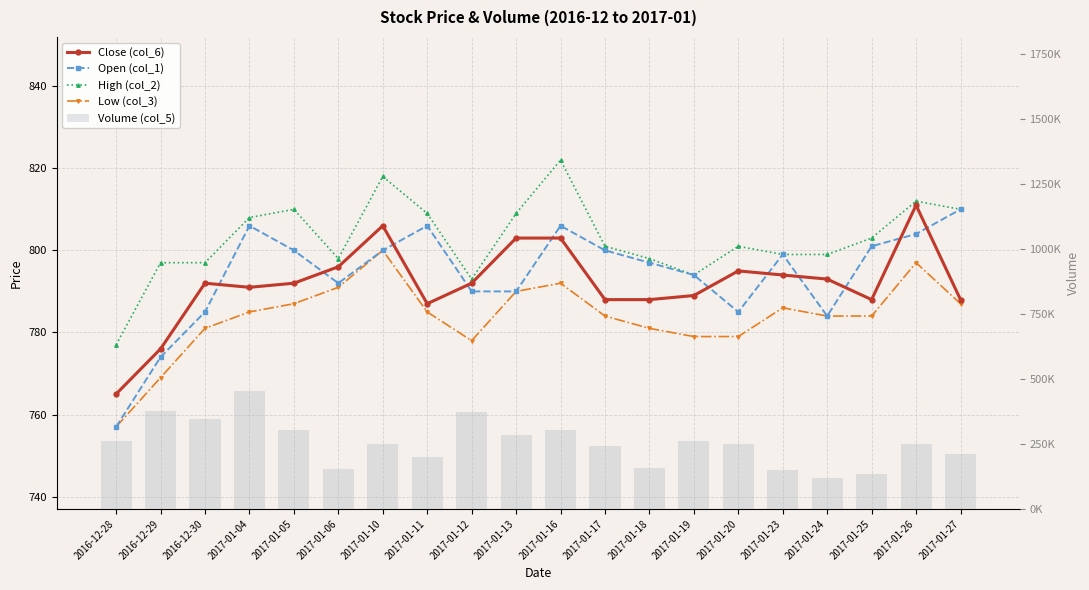

Reading left to right, list all the values displayed in this chart.

Close (col_6): 765	776	792	791	792	796	806	787	792	803	803	788	788	789	795	794	793	788	811	788
Open (col_1): 757	774	785	806	800	792	800	806	790	790	806	800	797	794	785	799	784	801	804	810
High (col_2): 777	797	797	808	810	798	818	809	793	809	822	801	798	794	801	799	799	803	812	810
Low (col_3): 757	769	781	785	787	791	800	785	778	790	792	784	781	779	779	786	784	784	797	787
Volume (col_5): 263100	378600	347500	453900	301800	153900	251500	198400	372700	283200	304500	243900	155800	260600	250600	151100	120800	134900	248600	211800